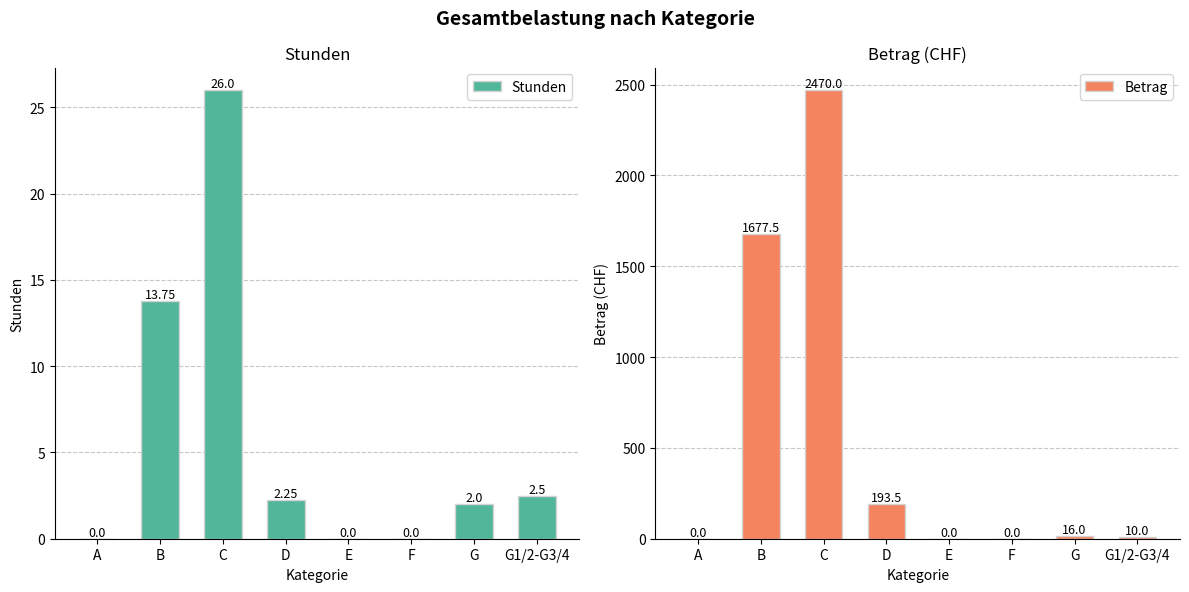

What are all the series names shown in the legend?

Stunden, Betrag